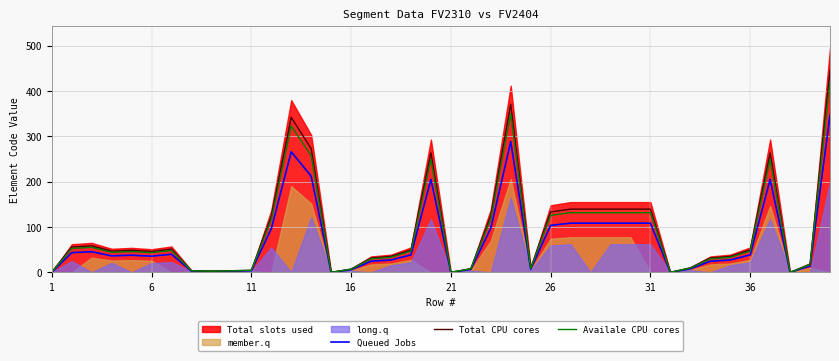

In Availale CPU cores, how many points are higher than both neighbors (excluding endpoints)?

7